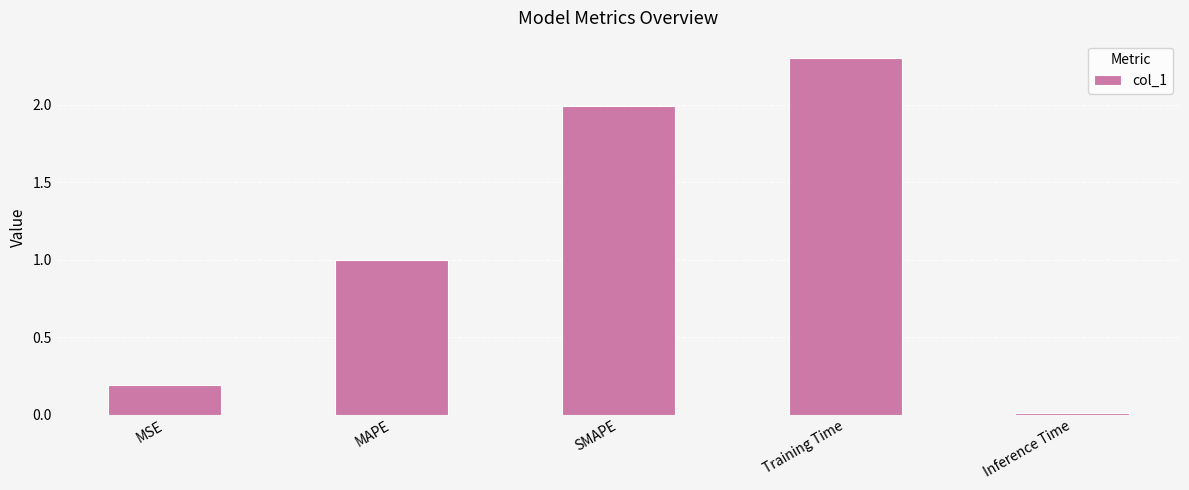

Where is the data nearest to the value 1?

MAPE